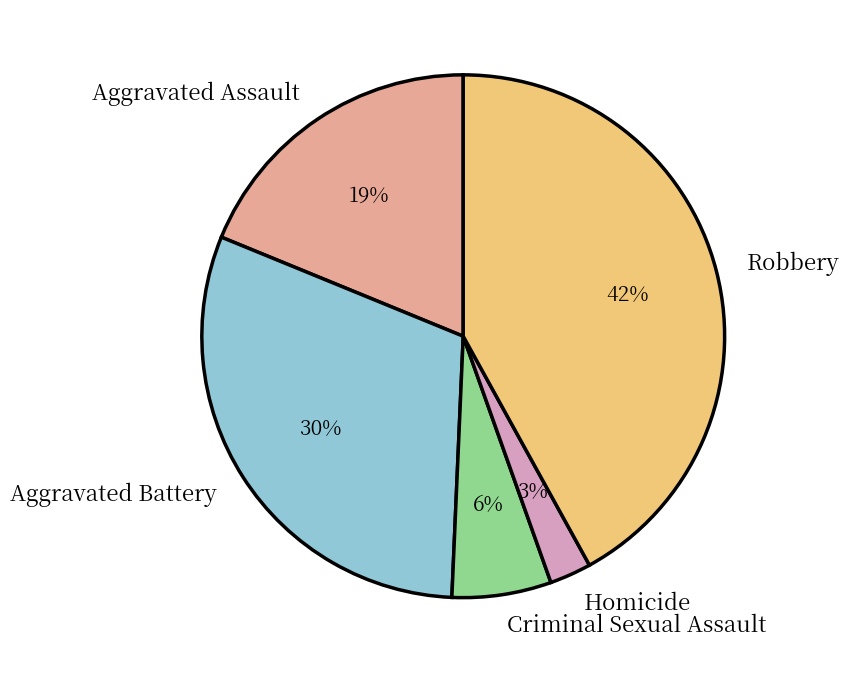

True or false: Criminal Sexual Assault accounts for 6% of the total.

True